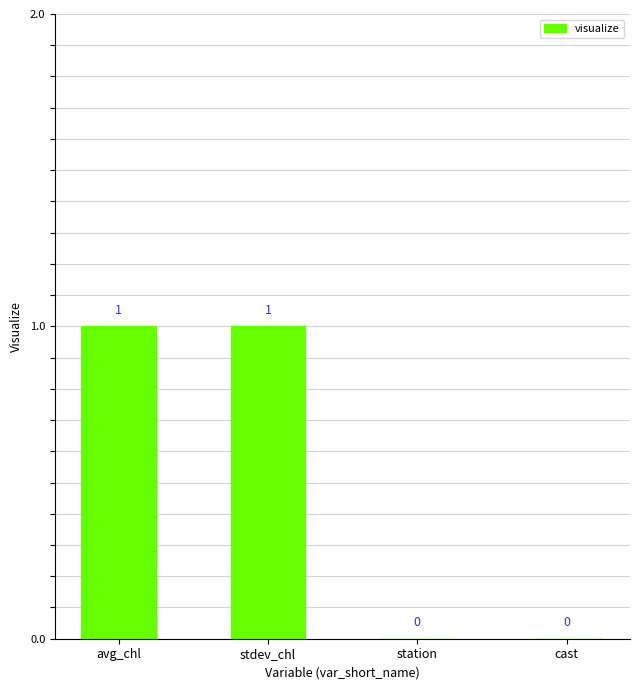

What is the maximum value shown in the chart?

1